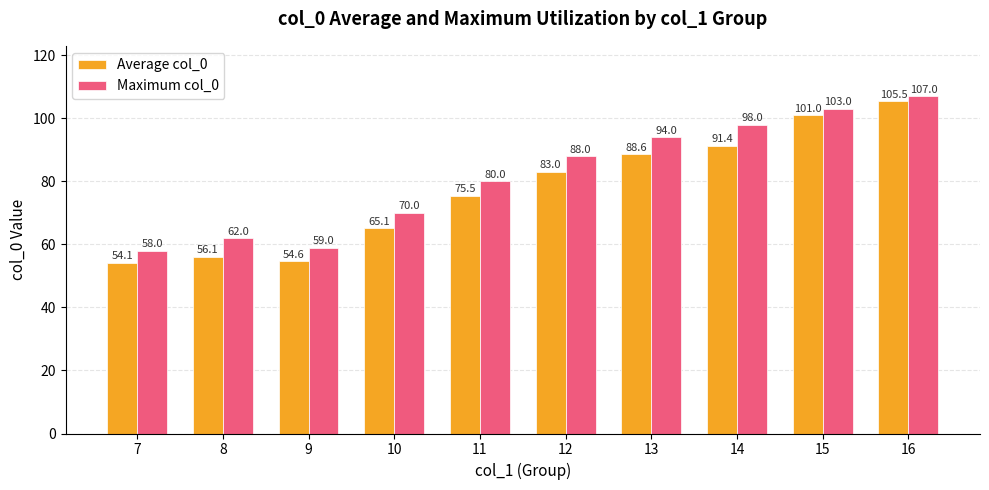

Are the bars horizontal?

No